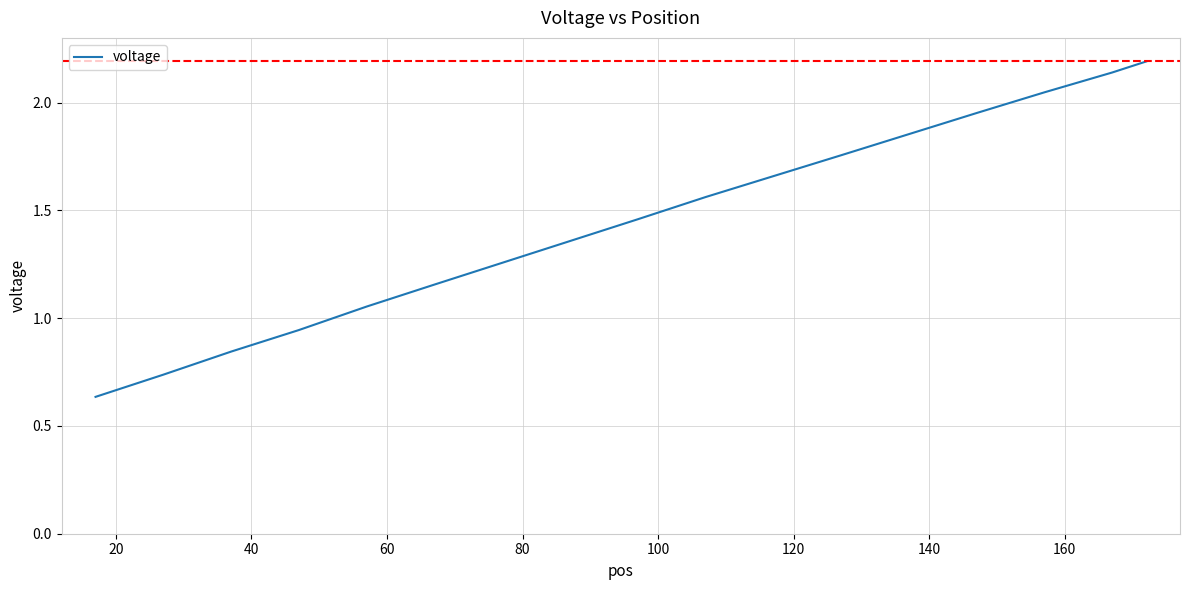

True or false: the data has more than 0 interior local peaks.

False